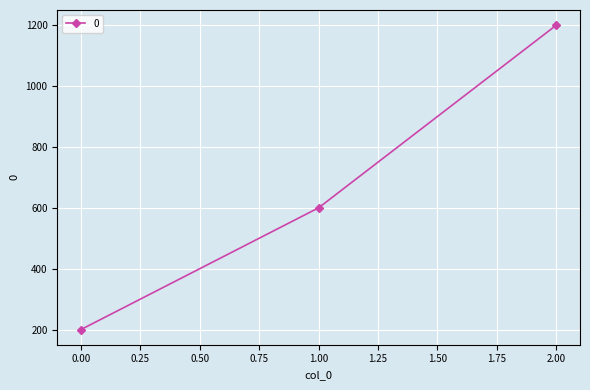

What is the ratio of the value at 1.00 to the value at 2.00?

0.5